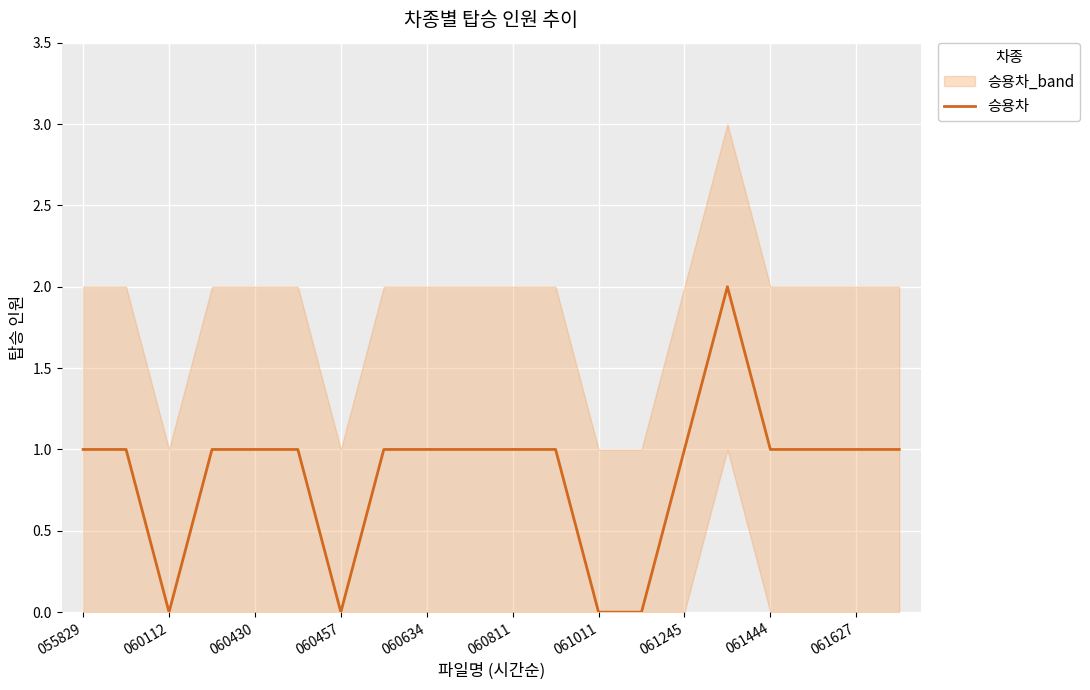

How many values are between 1 and 2?

16